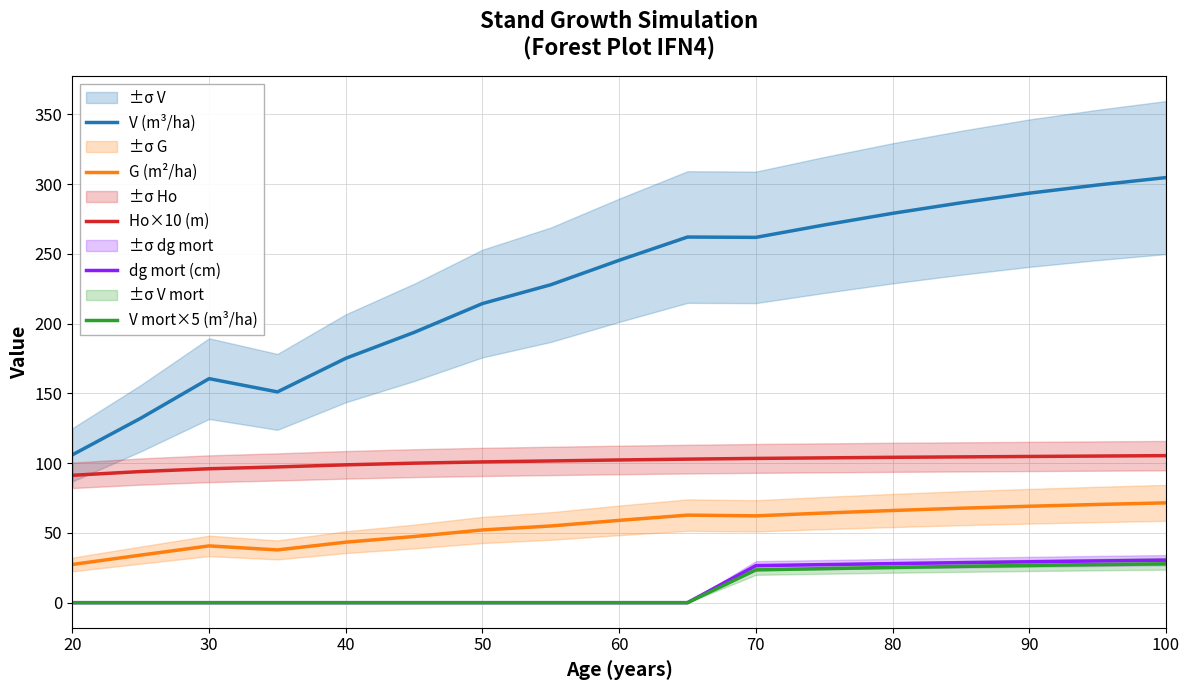

True or false: G (m²/ha) and V mort×5 (m³/ha) intersect in this chart.

False